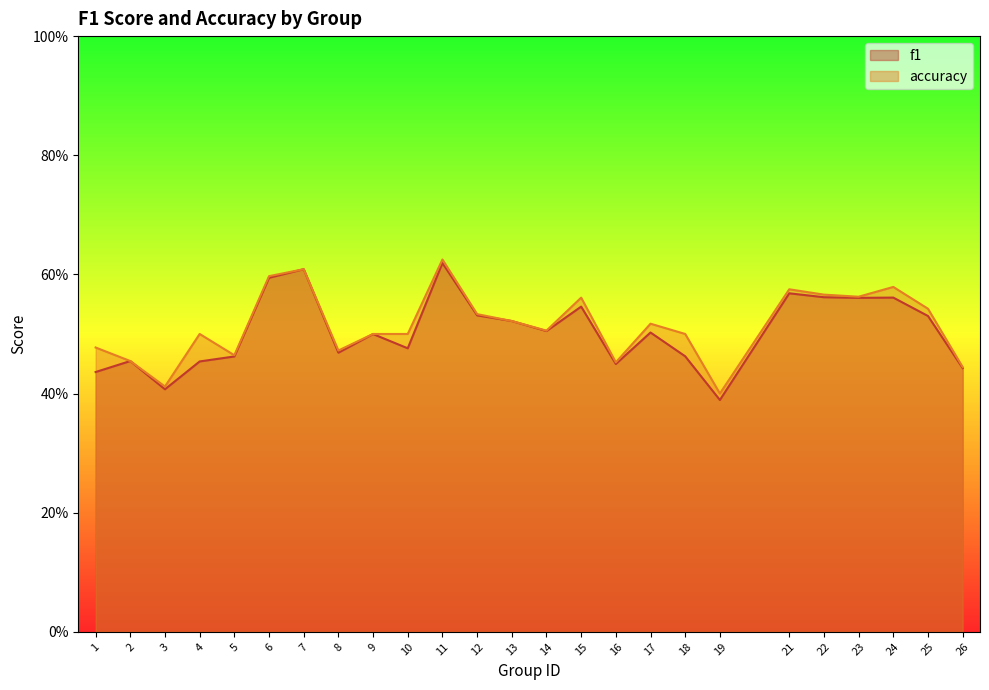

True or false: f1 and accuracy cross at least once.

False